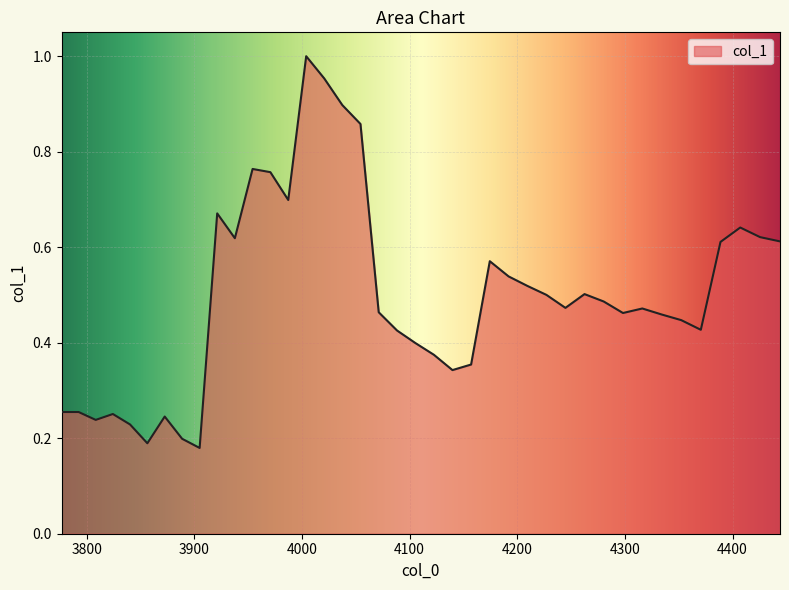

How many lines are shown in the chart?

1